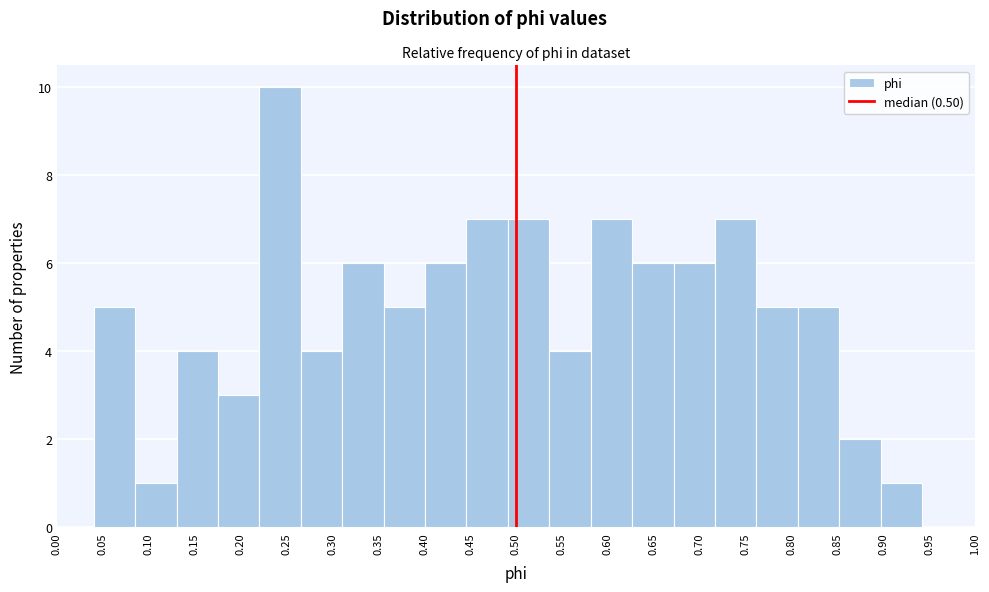

Reading left to right, list every bar in this chart as the range it spans on the x-axis followed by its height. Neither the bar edges nor the heights are printed on the chart, so give them approximately, as read against the axes.

0.040 to 0.085: 5
0.085 to 0.130: 1
0.130 to 0.175: 4
0.175 to 0.220: 3
0.220 to 0.265: 10
0.265 to 0.310: 4
0.310 to 0.355: 6
0.355 to 0.400: 5
0.400 to 0.445: 6
0.445 to 0.490: 7
0.490 to 0.535: 7
0.535 to 0.580: 4
0.580 to 0.625: 7
0.625 to 0.670: 6
0.670 to 0.715: 6
0.715 to 0.760: 7
0.760 to 0.805: 5
0.805 to 0.850: 5
0.850 to 0.895: 2
0.895 to 0.940: 1